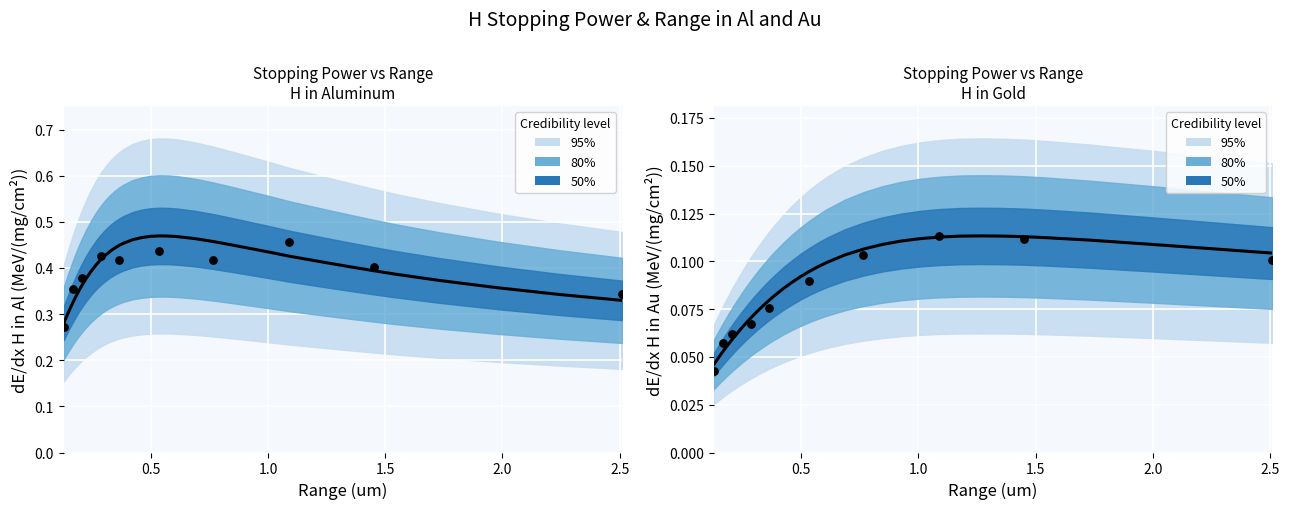

Which series contains the highest Y value?

H in Al (mean)